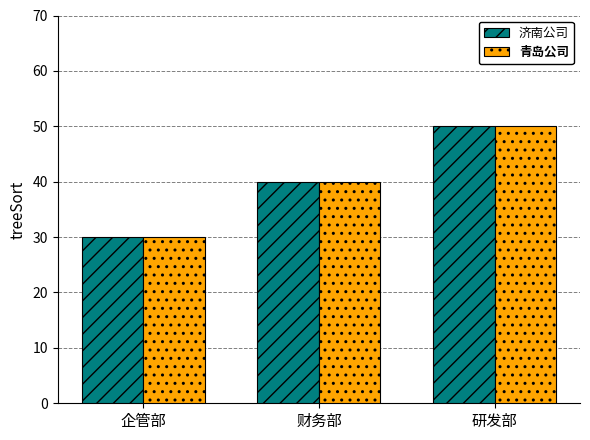

What is the maximum value shown in the chart?

50